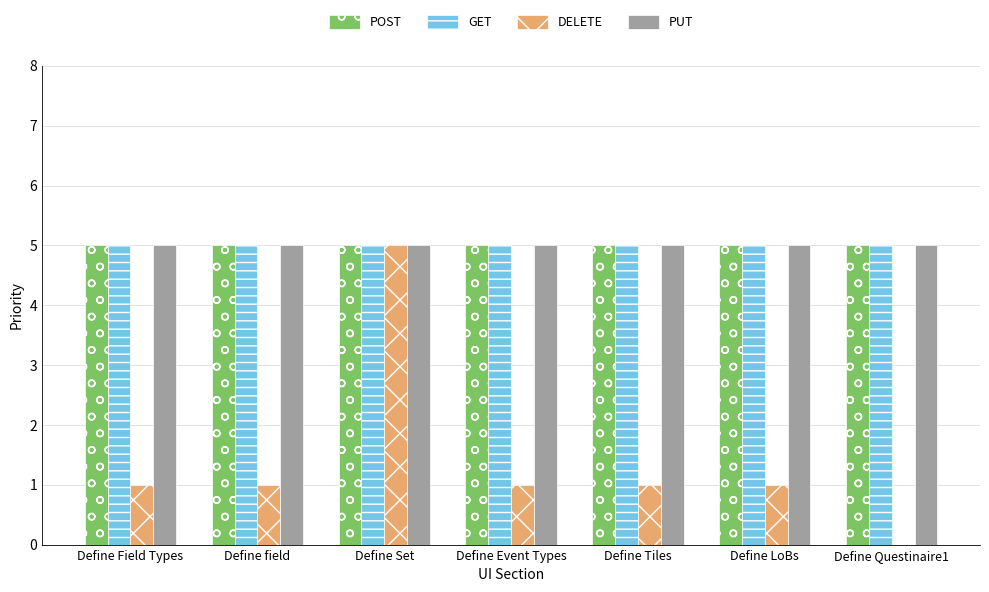

Reading left to right, what are all the values shown in this chart?

POST: Define Field Types=5	Define field=5	Define Set=5	Define Event Types=5	Define Tiles=5	Define LoBs=5	Define Questinaire1=5
GET: Define Field Types=5	Define field=5	Define Set=5	Define Event Types=5	Define Tiles=5	Define LoBs=5	Define Questinaire1=5
DELETE: Define Field Types=1	Define field=1	Define Set=5	Define Event Types=1	Define Tiles=1	Define LoBs=1	Define Questinaire1=0
PUT: Define Field Types=5	Define field=5	Define Set=5	Define Event Types=5	Define Tiles=5	Define LoBs=5	Define Questinaire1=5